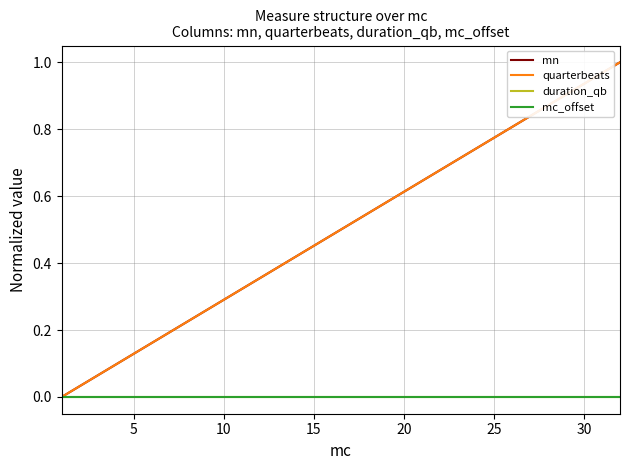

True or false: mn has more than 0 points higher than both neighbors.

False